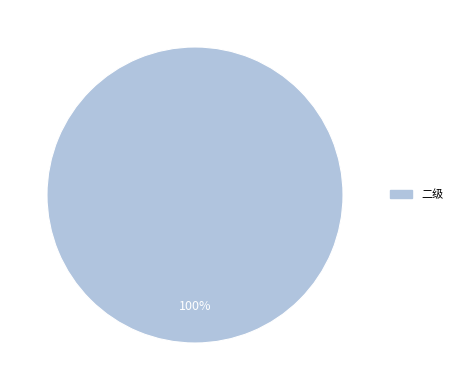

Rank the categories by value from highest to lowest.

二级